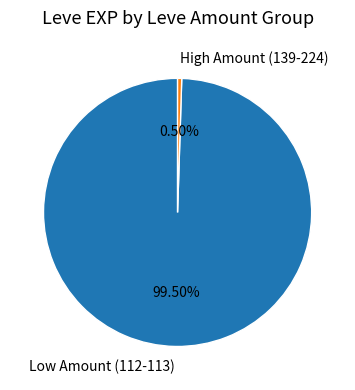

Does High Amount (139-224) represent more than half of the total?

No